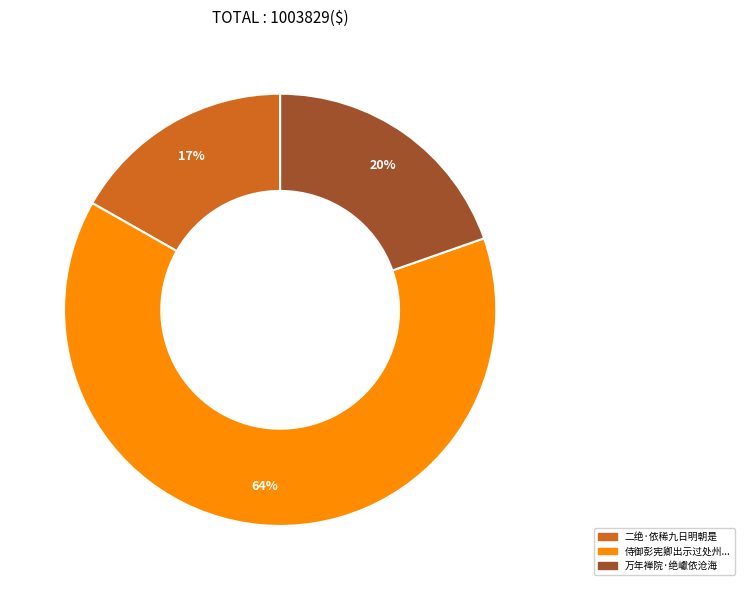

To the nearest percent, what is the difference between the largest and smallest slice percentages?

47%